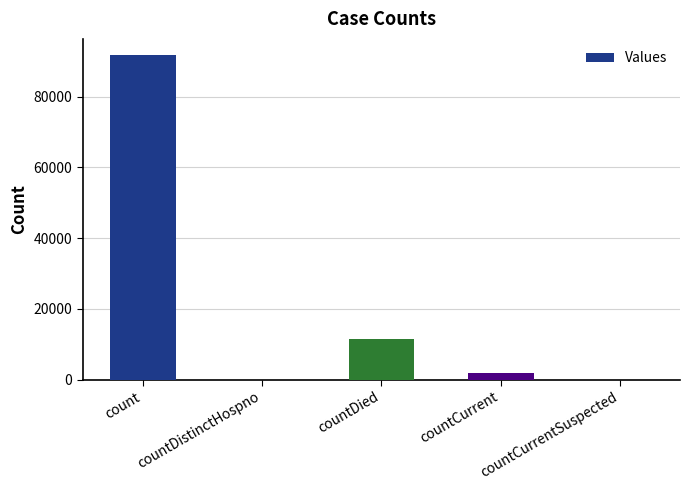

Between count and countCurrent, which is larger?

count